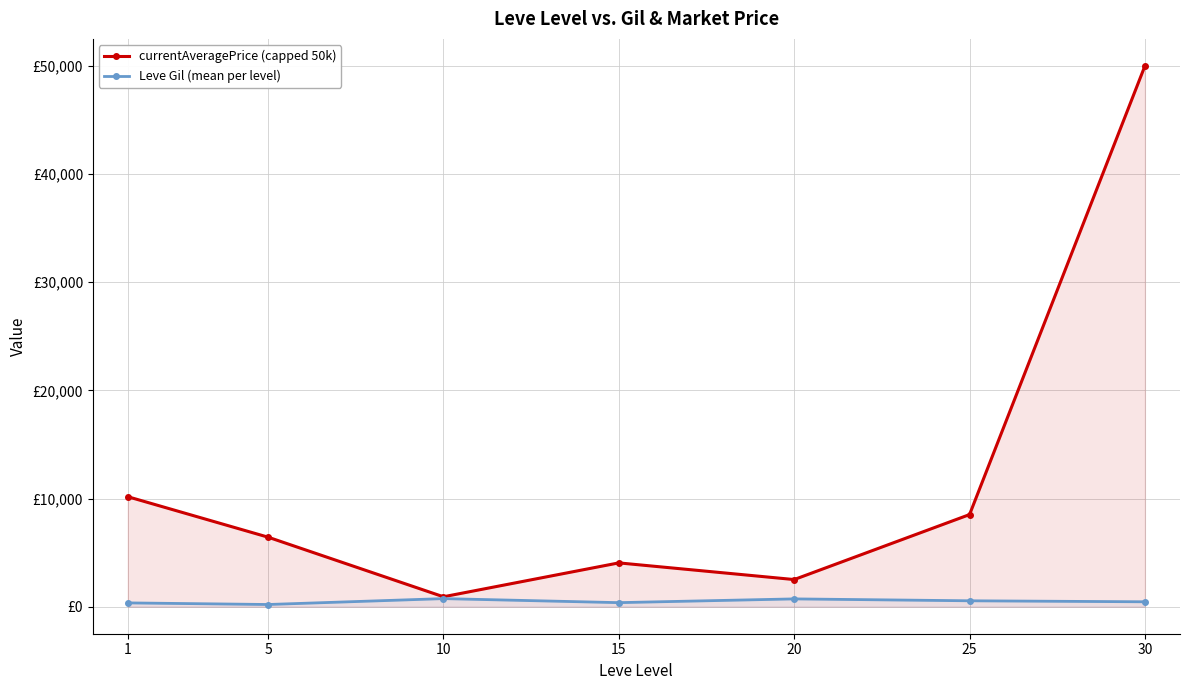

What is the total value across all series at 15?

4422.8